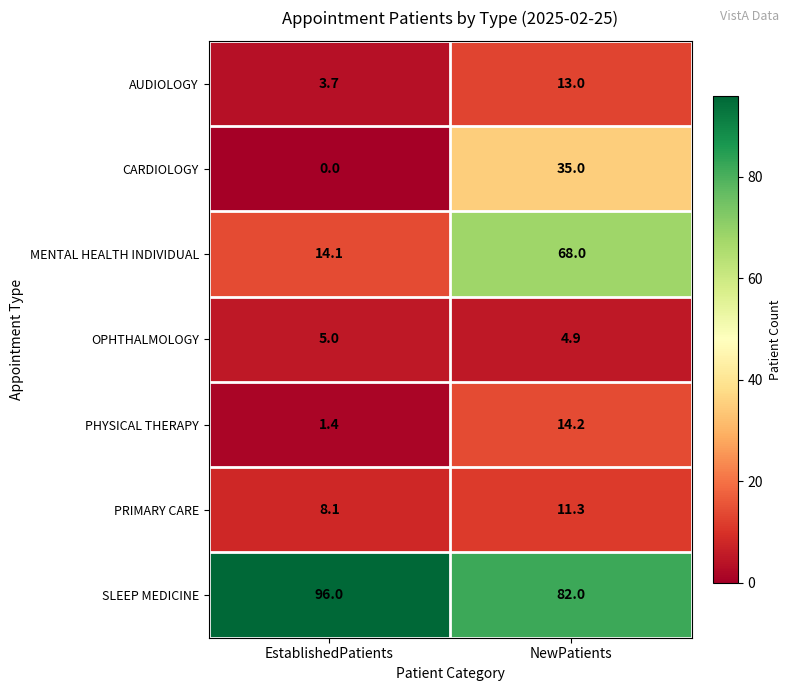

What is the maximum value shown in the chart?

96.0